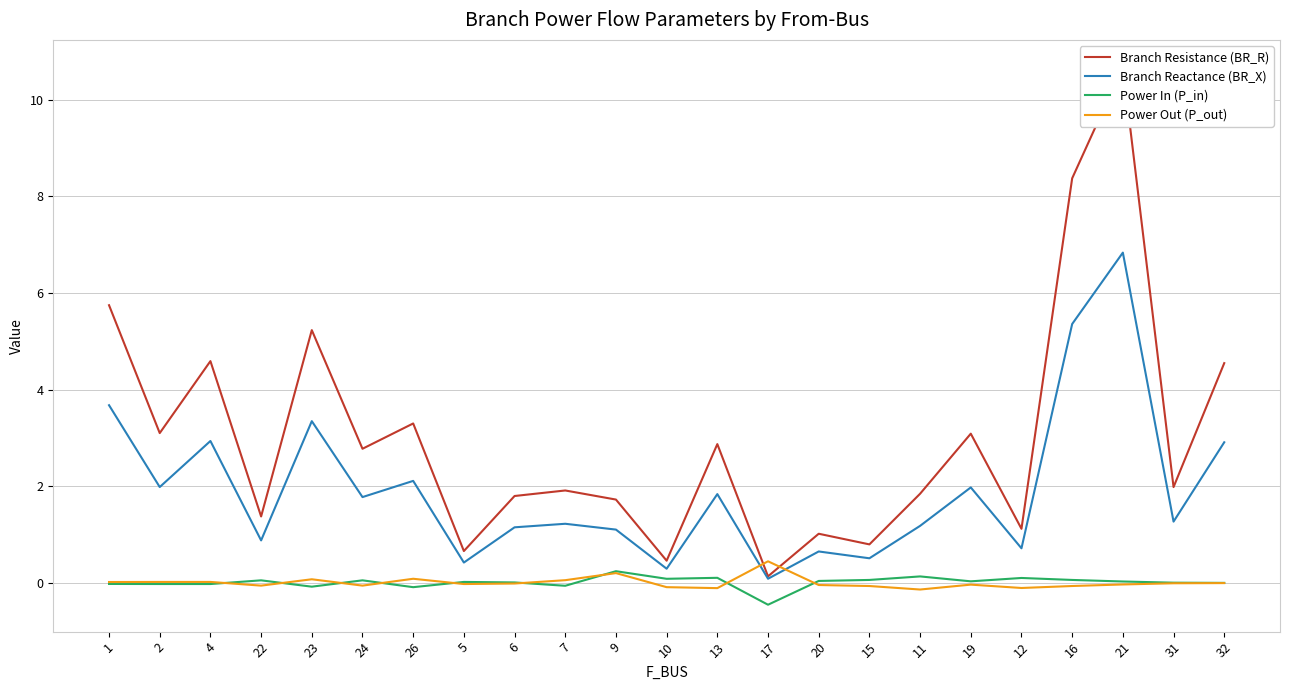

How many lines are shown in the chart?

4